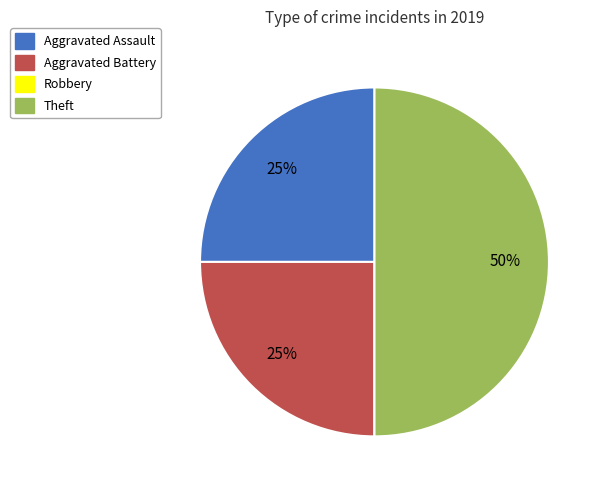

To the nearest percent, what is the average slice percentage?

25%